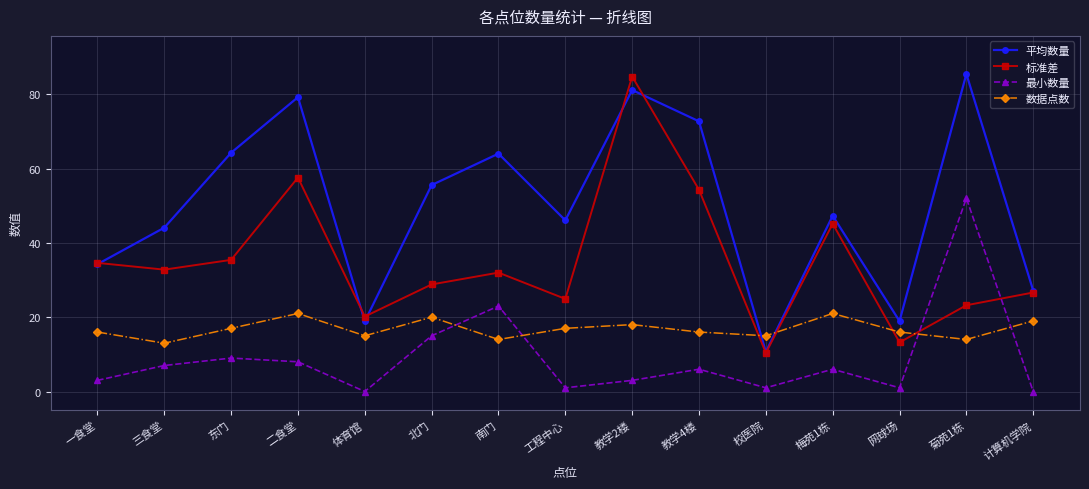

What is the sum of the 标准差 values at 梅苑1栋 and 北门?

74.0